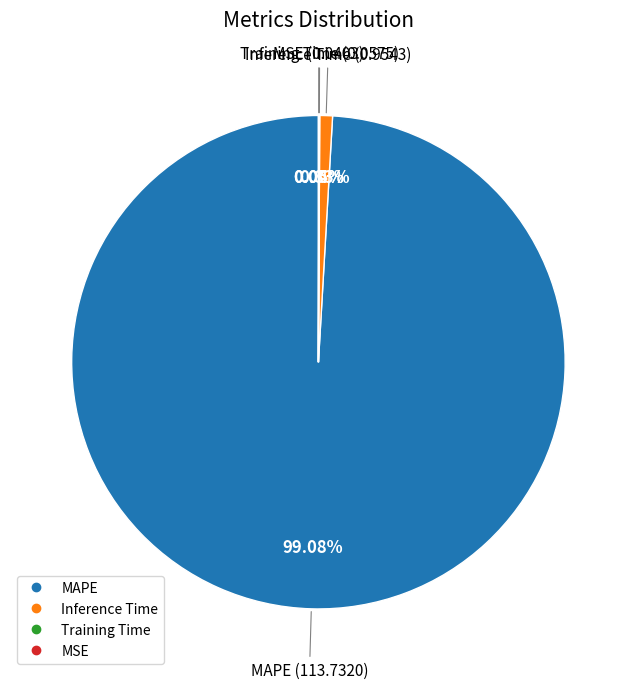

What is the majority slice?

MAPE